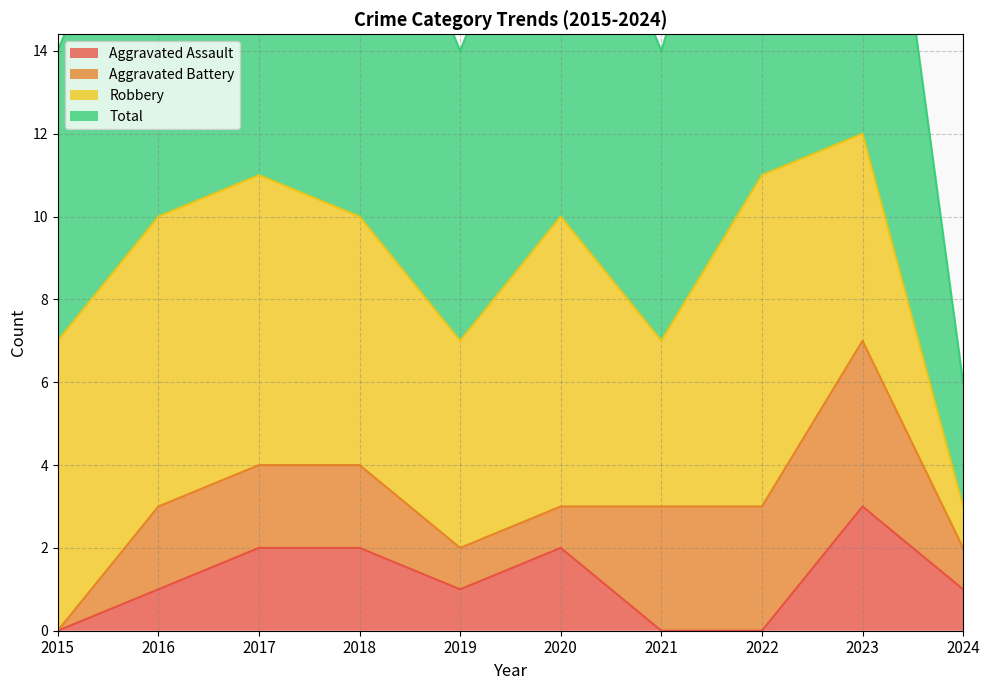

How many Aggravated Assault values are between 0 and 2?

9